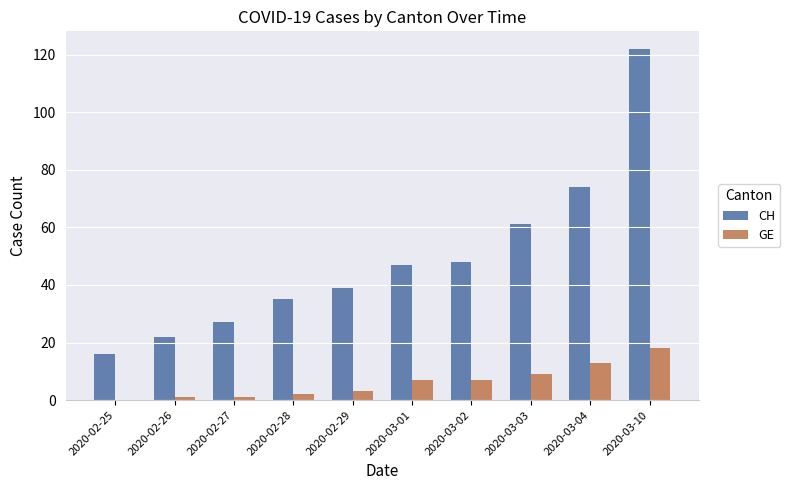

What is the spread (max minus min) of values at 2020-02-28?

33